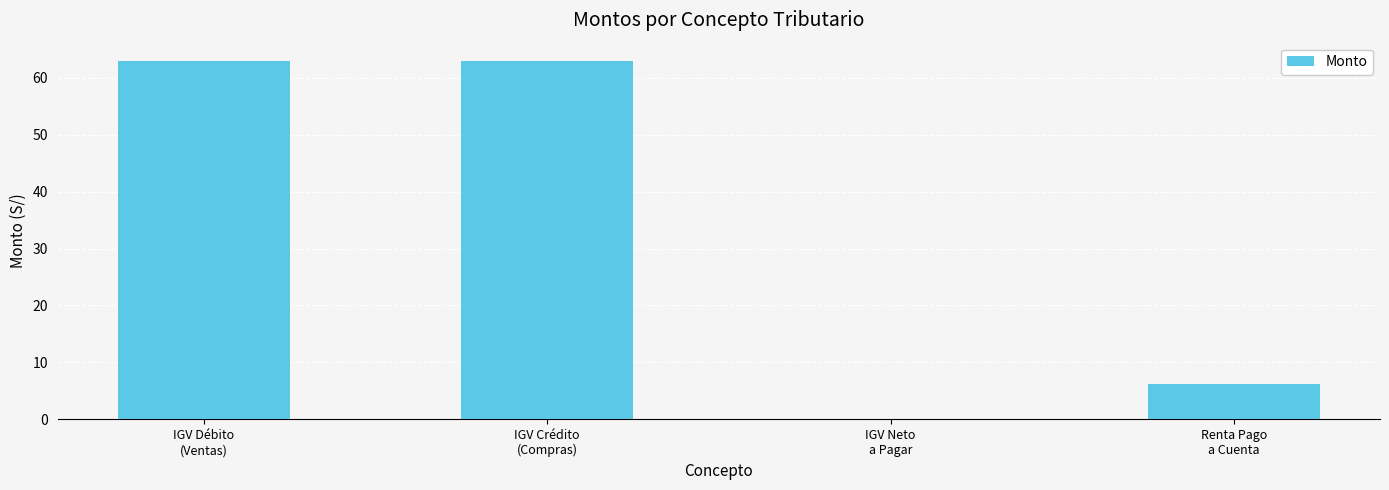

What is the sum of all values?

132.2